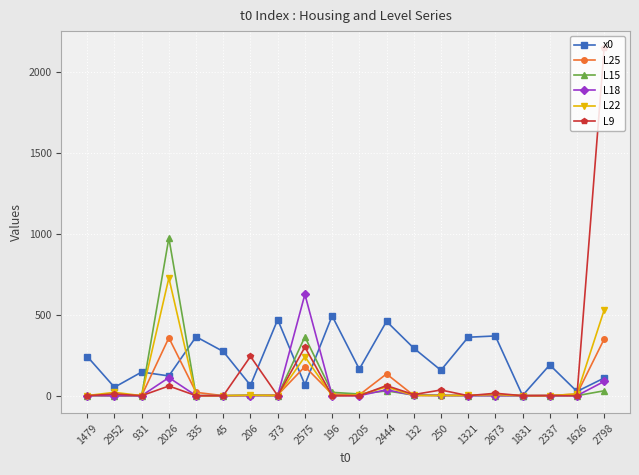

What is the value of the L9 point at the 12th from the left?

63.2